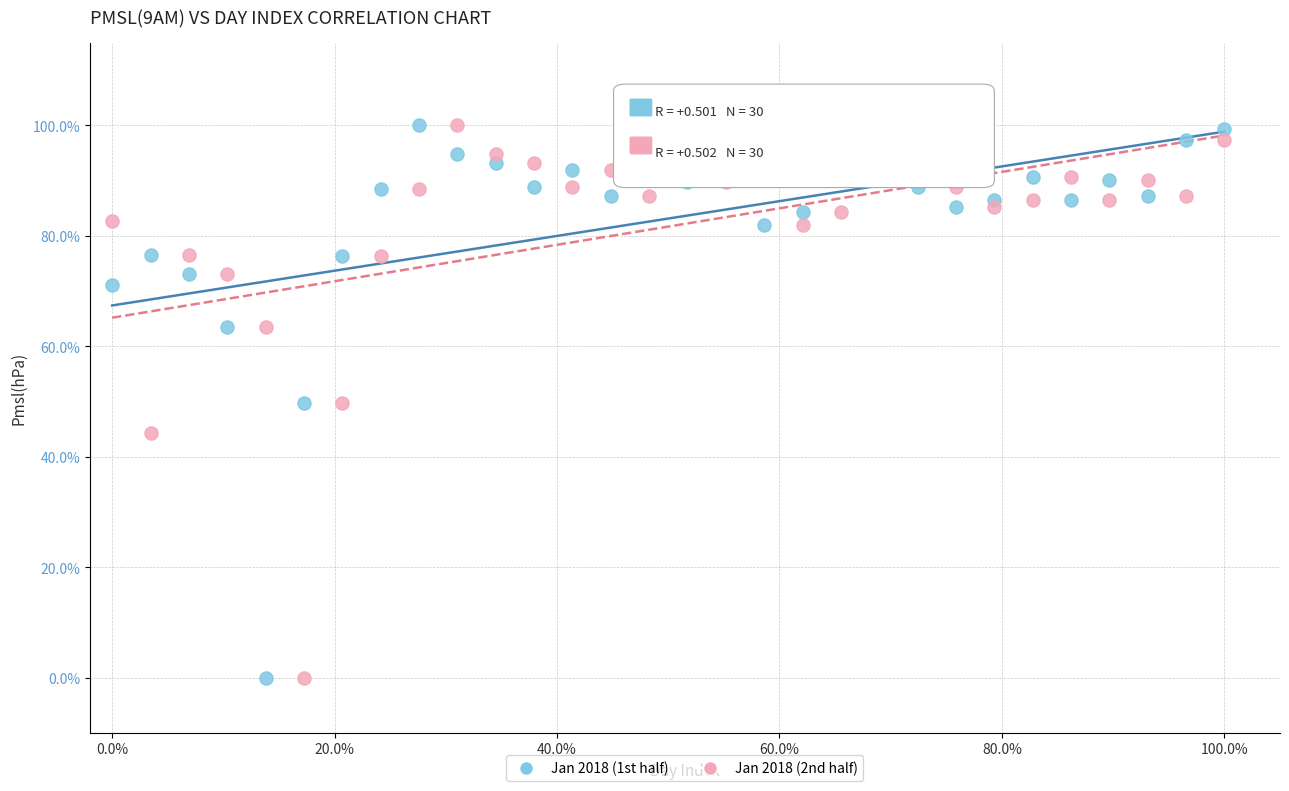

What are all the series names shown in the legend?

Jan 2018 (1st half), Jan 2018 (2nd half)